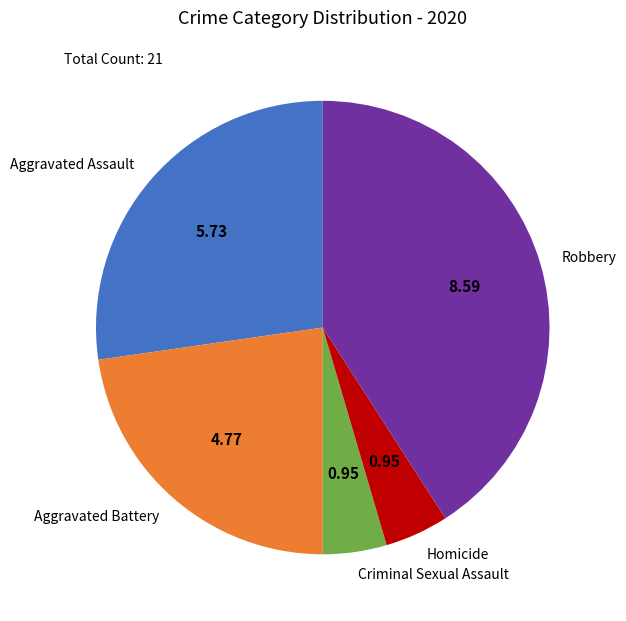

Combined, do Criminal Sexual Assault and Homicide account for over 50%?

No